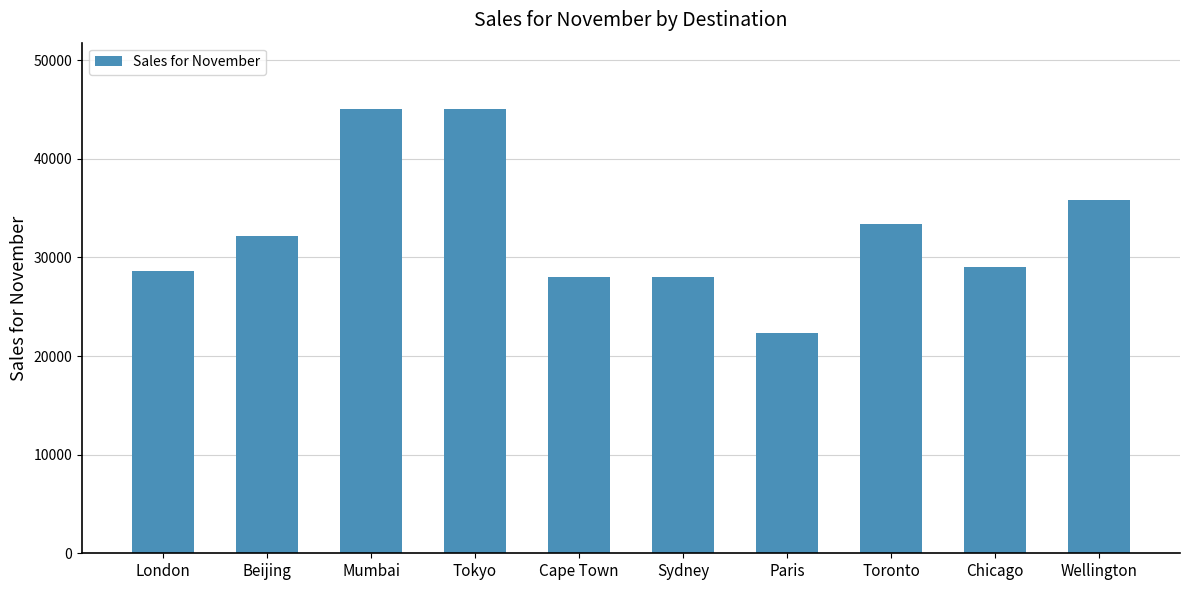

How many data points are less than 32200?

5